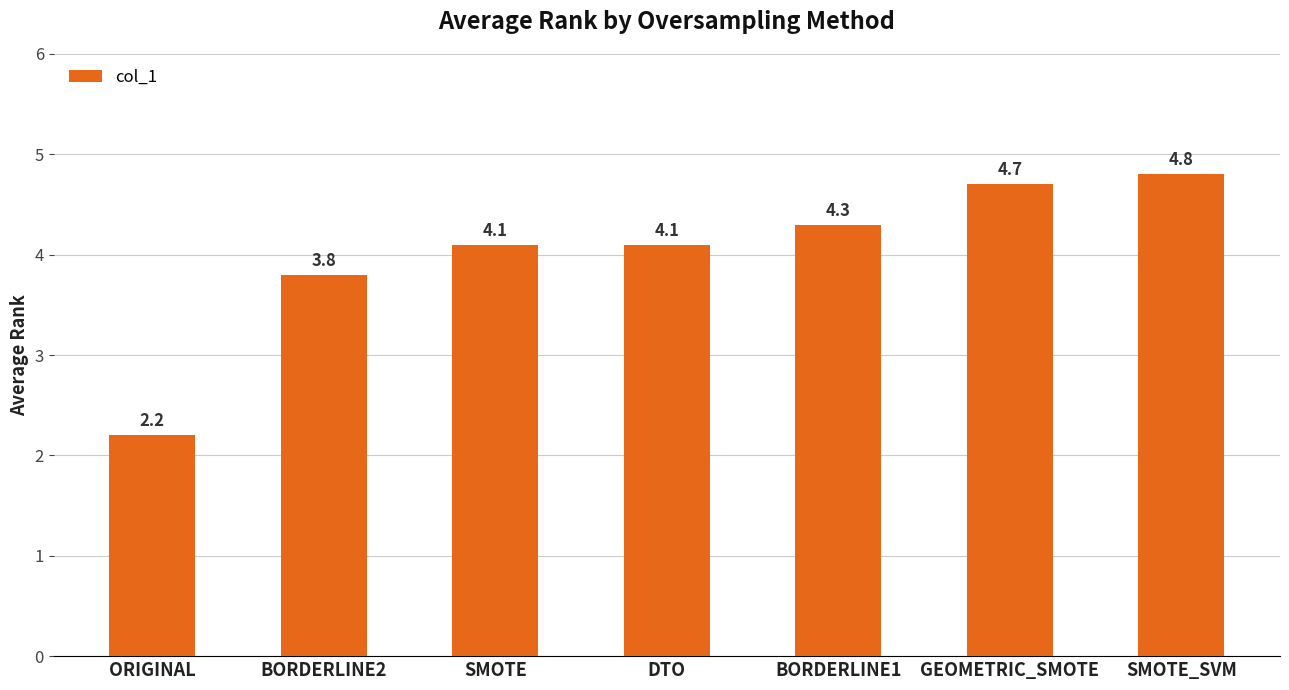

What is the average value?

4.0